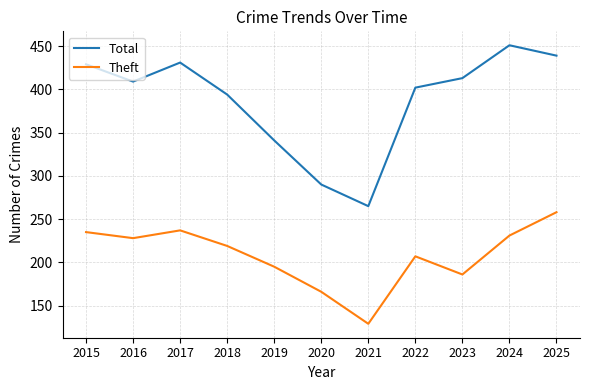

True or false: Total and Theft intersect in this chart.

False